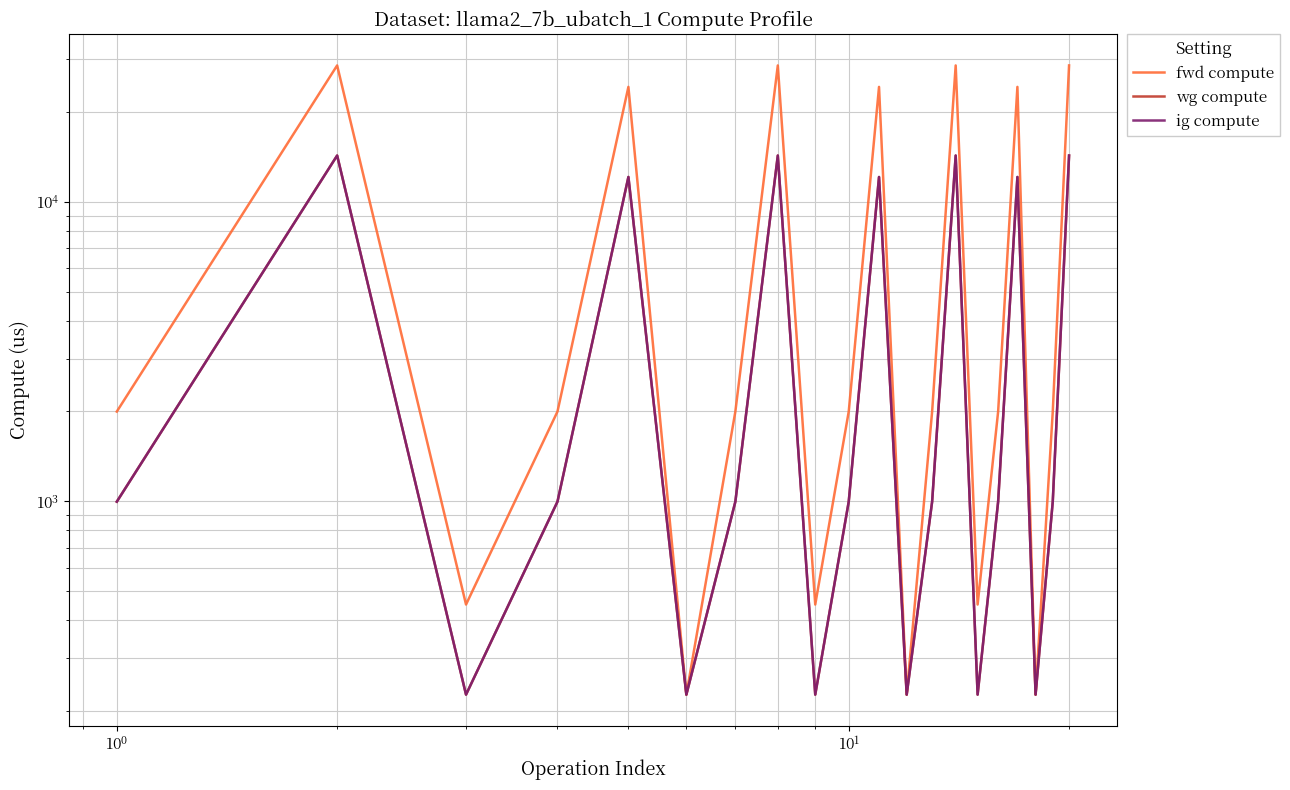

What is the minimum value for fwd compute?

226.1